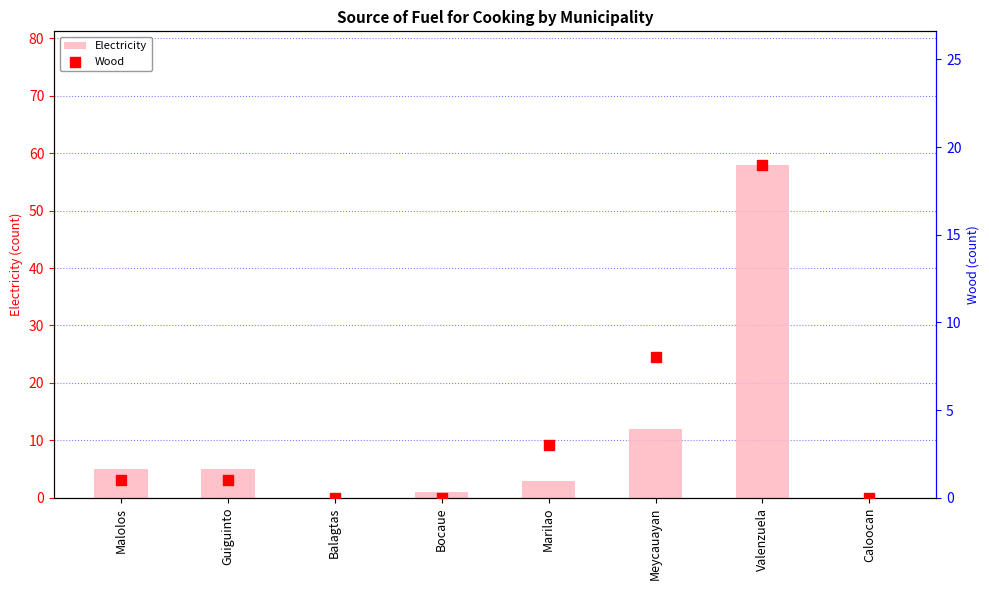

Which series reaches the minimum Y coordinate?

Electricity